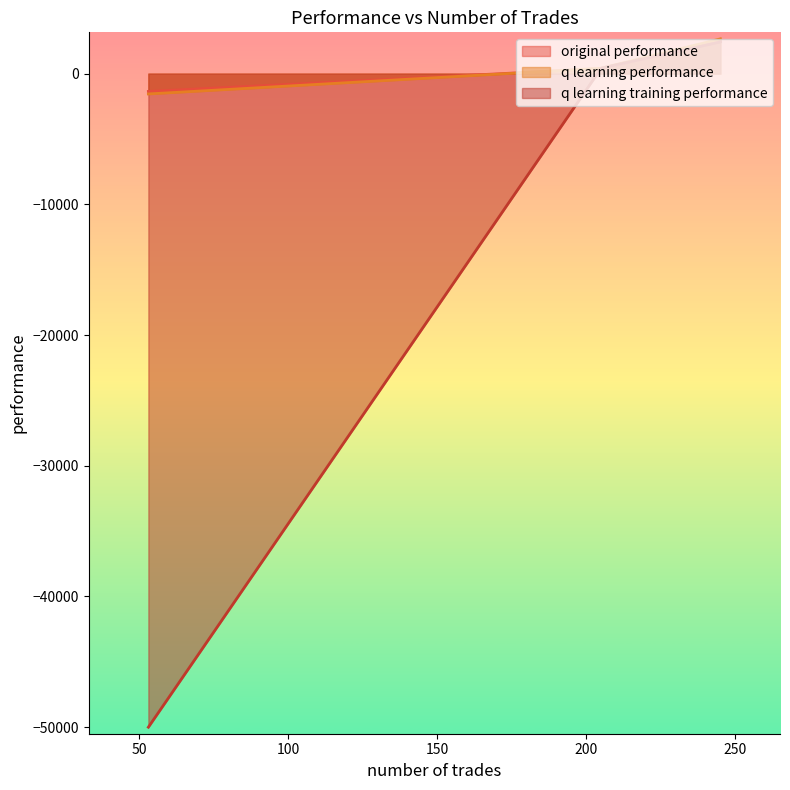

Which category has the lowest value in the q learning performance series?

53